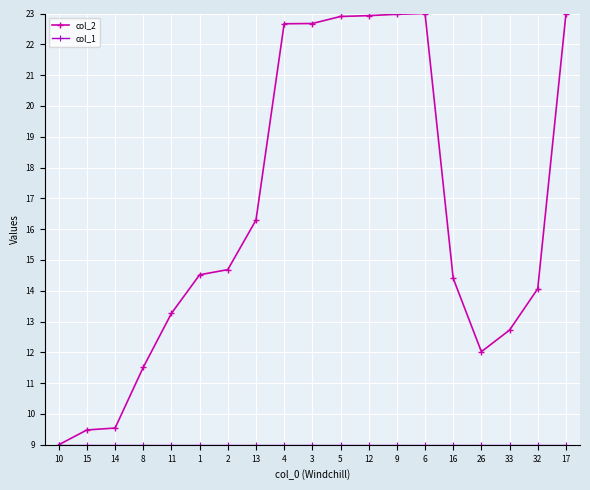

What is the value of the col_2 point at the 19th from the left?

23.0